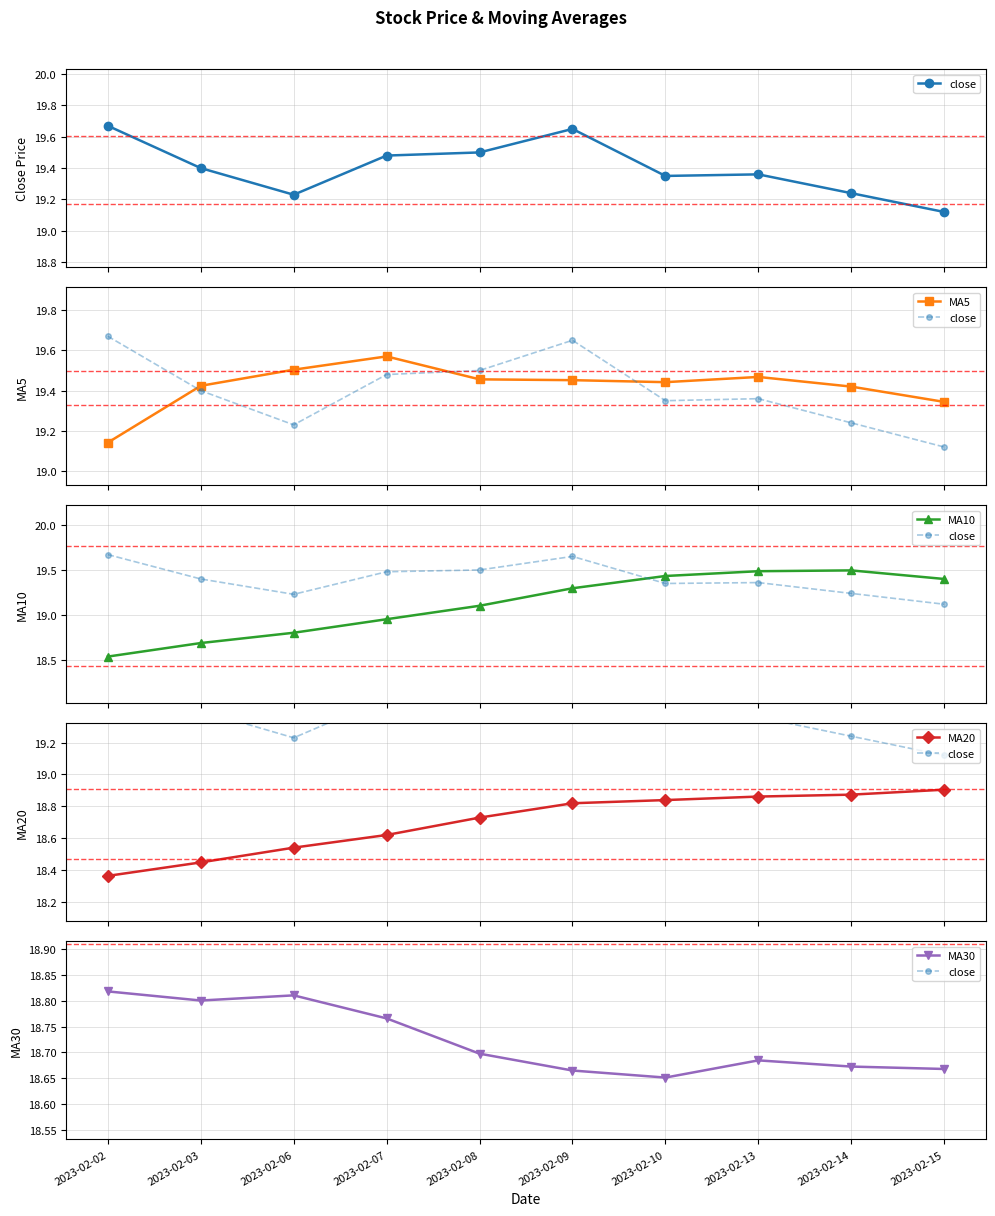

What is the smallest value displayed?

18.4